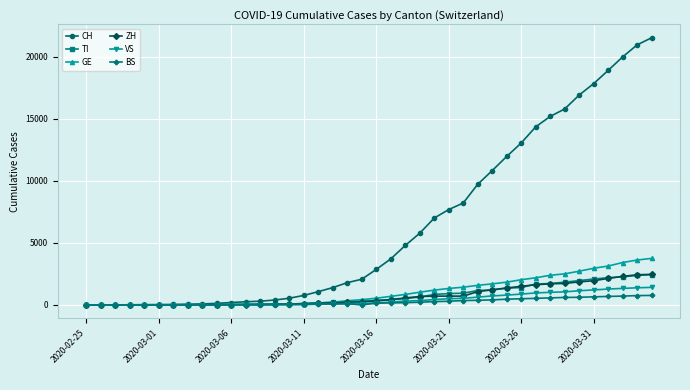

Which series has the largest total across all categories?

CH